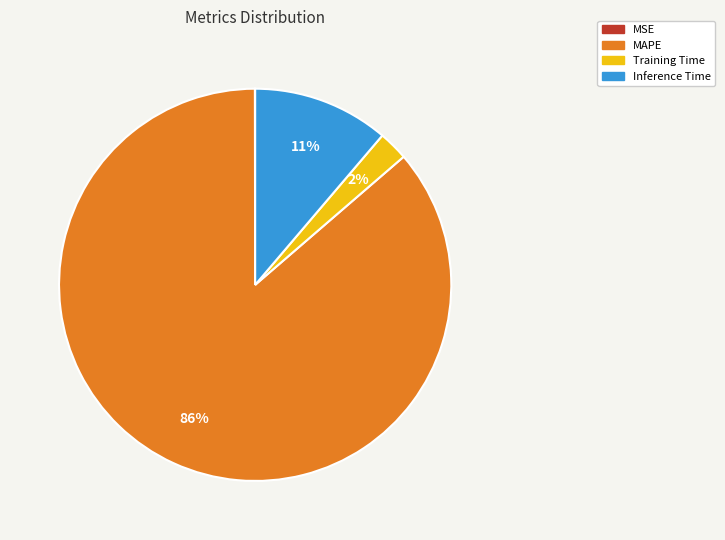

Is it true that MAPE is 86% of the pie?

True